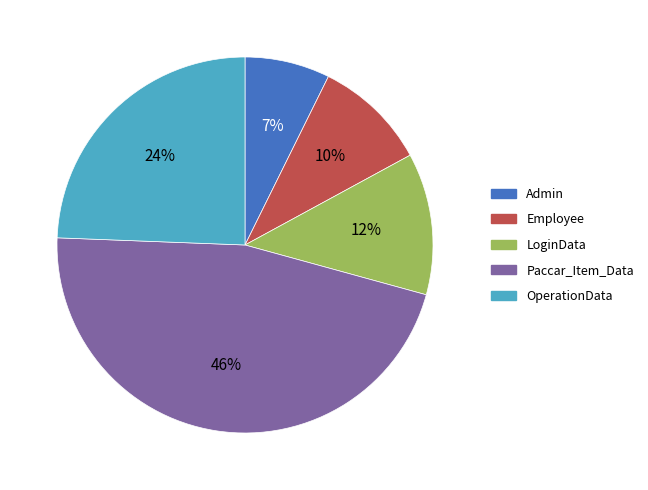

To the nearest percent, what is the difference between the OperationData and Admin slice percentages?

17%